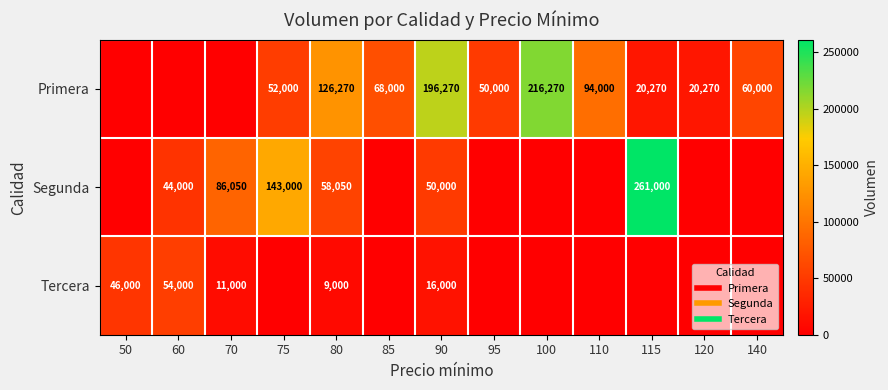

Rank the series at 80 from lowest to highest value.

Tercera, Segunda, Primera